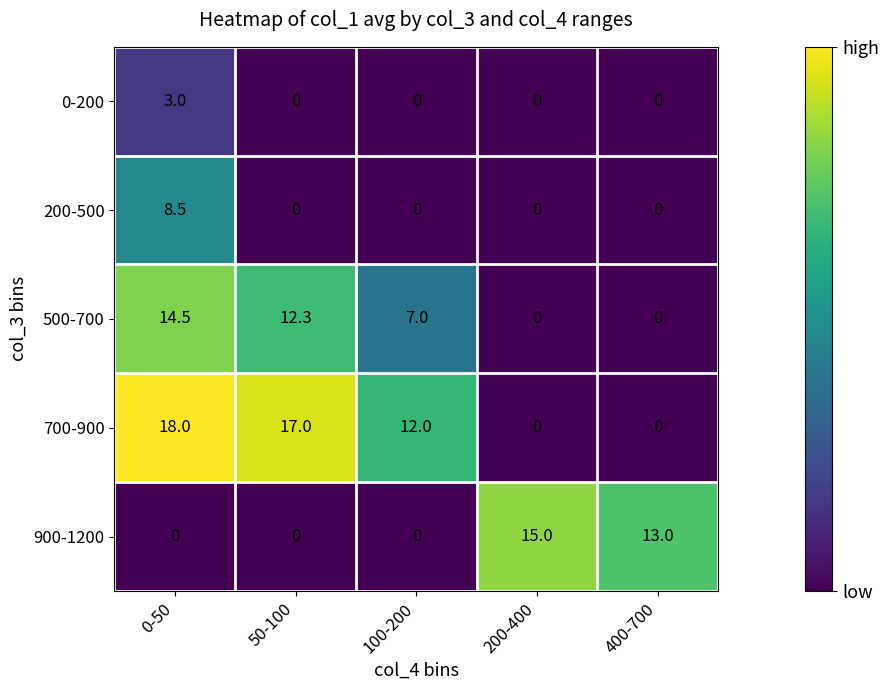

What value does the 500-700 series have at 100-200?

7.0